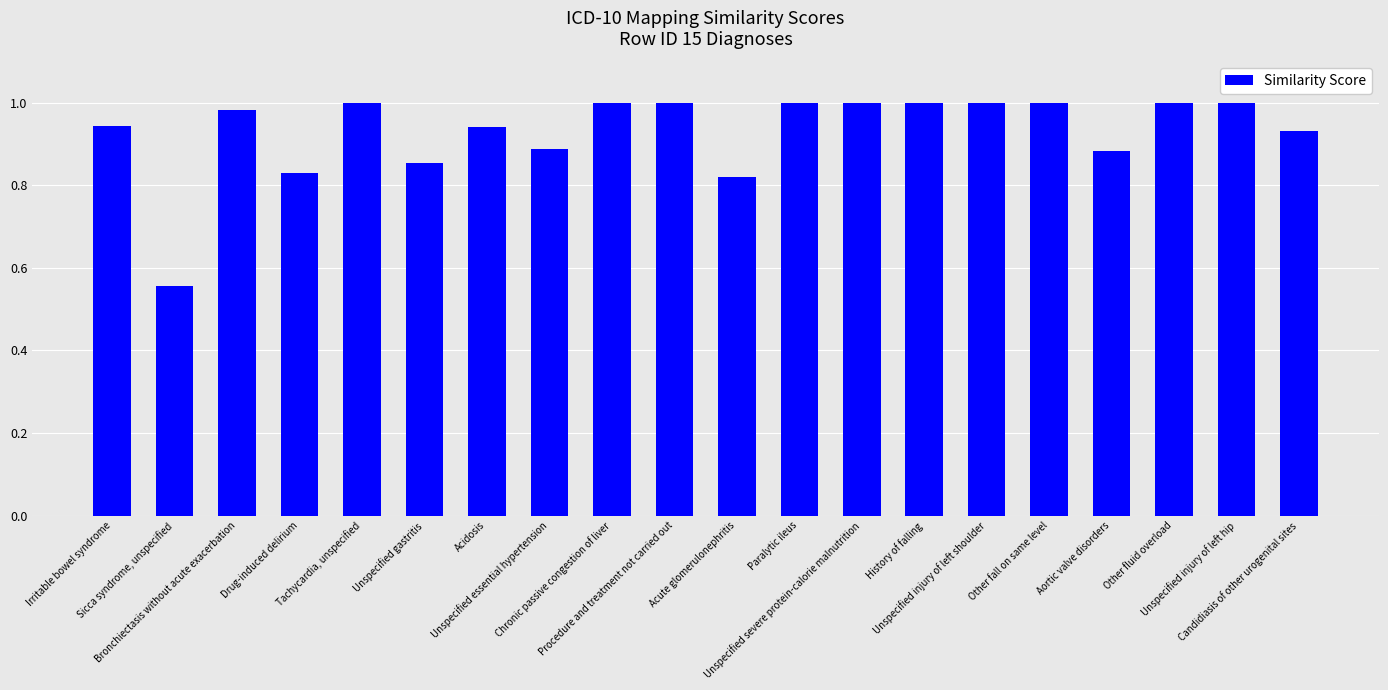

Is it true that the value at Drug-induced delirium is 1.2?

False